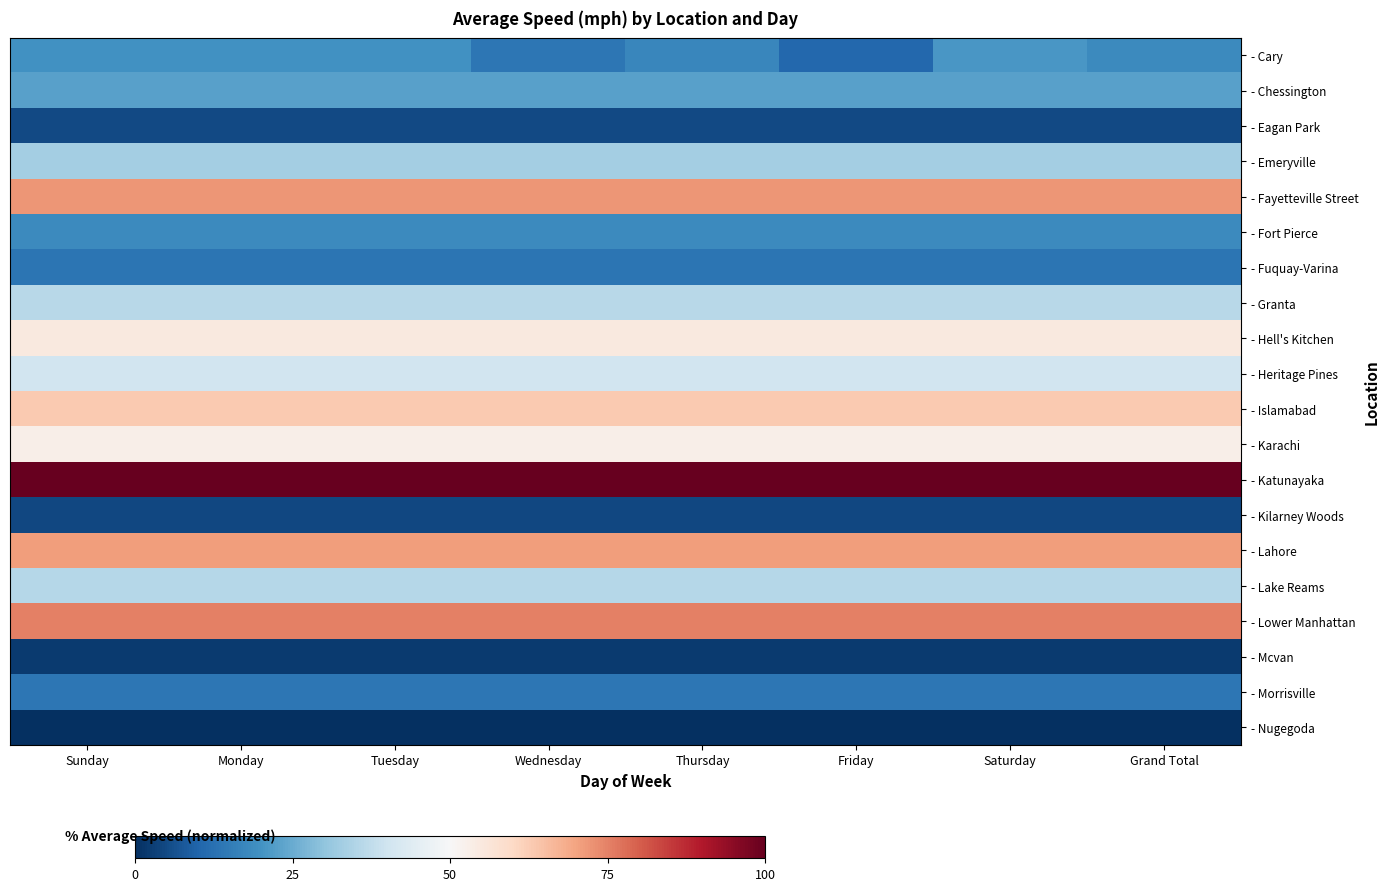

Reading right to left, extract all data points from this chart.

- Cary: Grand Total=18.0	Saturday=21.0	Friday=10.8	Thursday=17.5	Wednesday=13.9	Tuesday=19.9	Monday=19.9	Sunday=19.9
- Chessington: Grand Total=23.0	Saturday=23.0	Friday=23.0	Thursday=23.0	Wednesday=23.0	Tuesday=23.0	Monday=23.0	Sunday=23.0
- Eagan Park: Grand Total=4.8	Saturday=4.8	Friday=4.8	Thursday=4.8	Wednesday=4.8	Tuesday=4.8	Monday=4.8	Sunday=4.8
- Emeryville: Grand Total=33.1	Saturday=33.1	Friday=33.1	Thursday=33.1	Wednesday=33.1	Tuesday=33.1	Monday=33.1	Sunday=33.1
- Fayetteville Street: Grand Total=71.9	Saturday=71.9	Friday=71.9	Thursday=71.9	Wednesday=71.9	Tuesday=71.9	Monday=71.9	Sunday=71.9
- Fort Pierce: Grand Total=18.0	Saturday=18.0	Friday=18.0	Thursday=18.0	Wednesday=18.0	Tuesday=18.0	Monday=18.0	Sunday=18.0
- Fuquay-Varina: Grand Total=13.5	Saturday=13.5	Friday=13.5	Thursday=13.5	Wednesday=13.5	Tuesday=13.5	Monday=13.5	Sunday=13.5
- Granta: Grand Total=36.3	Saturday=36.3	Friday=36.3	Thursday=36.3	Wednesday=36.3	Tuesday=36.3	Monday=36.3	Sunday=36.3
- Hell's Kitchen: Grand Total=55.0	Saturday=55.0	Friday=55.0	Thursday=55.0	Wednesday=55.0	Tuesday=55.0	Monday=55.0	Sunday=55.0
- Heritage Pines: Grand Total=40.2	Saturday=40.2	Friday=40.2	Thursday=40.2	Wednesday=40.2	Tuesday=40.2	Monday=40.2	Sunday=40.2
- Islamabad: Grand Total=62.9	Saturday=62.9	Friday=62.9	Thursday=62.9	Wednesday=62.9	Tuesday=62.9	Monday=62.9	Sunday=62.9
- Karachi: Grand Total=53.1	Saturday=53.1	Friday=53.1	Thursday=53.1	Wednesday=53.1	Tuesday=53.1	Monday=53.1	Sunday=53.1
- Katunayaka: Grand Total=100.0	Saturday=100.0	Friday=100.0	Thursday=100.0	Wednesday=100.0	Tuesday=100.0	Monday=100.0	Sunday=100.0
- Kilarney Woods: Grand Total=4.6	Saturday=4.6	Friday=4.6	Thursday=4.6	Wednesday=4.6	Tuesday=4.6	Monday=4.6	Sunday=4.6
- Lahore: Grand Total=70.9	Saturday=70.9	Friday=70.9	Thursday=70.9	Wednesday=70.9	Tuesday=70.9	Monday=70.9	Sunday=70.9
- Lake Reams: Grand Total=35.7	Saturday=35.7	Friday=35.7	Thursday=35.7	Wednesday=35.7	Tuesday=35.7	Monday=35.7	Sunday=35.7
- Lower Manhattan: Grand Total=75.0	Saturday=75.0	Friday=75.0	Thursday=75.0	Wednesday=75.0	Tuesday=75.0	Monday=75.0	Sunday=75.0
- Mcvan: Grand Total=2.2	Saturday=2.2	Friday=2.2	Thursday=2.2	Wednesday=2.2	Tuesday=2.2	Monday=2.2	Sunday=2.2
- Morrisville: Grand Total=13.9	Saturday=13.9	Friday=13.9	Thursday=13.9	Wednesday=13.9	Tuesday=13.9	Monday=13.9	Sunday=13.9
- Nugegoda: Grand Total=0.0	Saturday=0.0	Friday=0.0	Thursday=0.0	Wednesday=0.0	Tuesday=0.0	Monday=0.0	Sunday=0.0